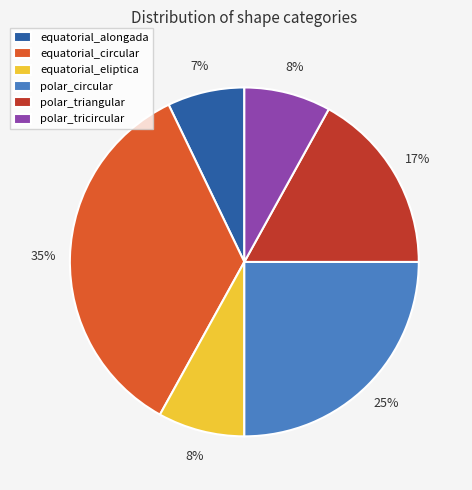

Do equatorial_circular and polar_triangular together represent more than half of the pie?

Yes